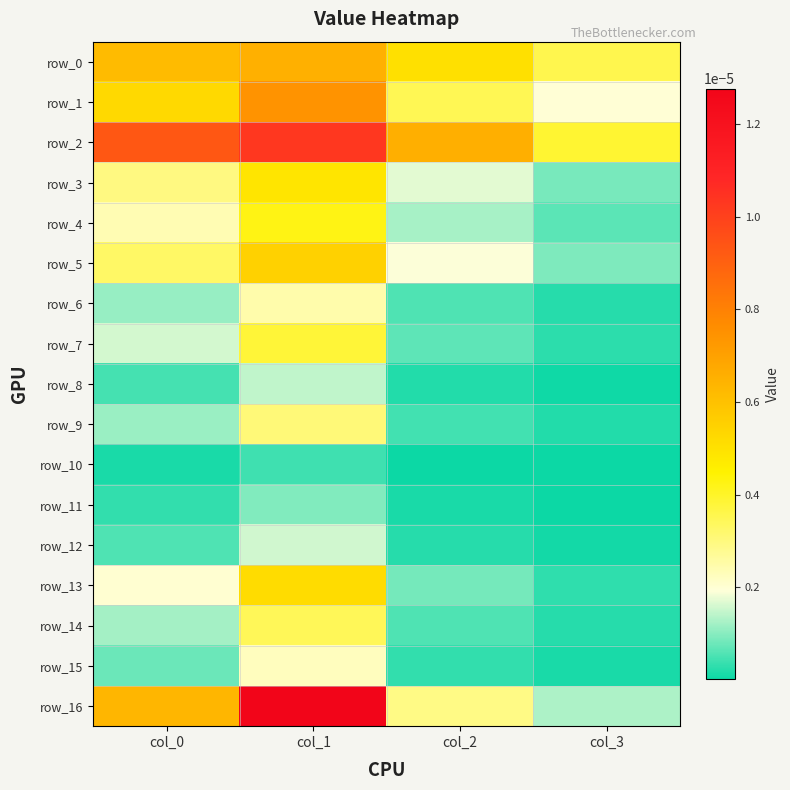

Which series has the largest range (max minus min)?

row_16